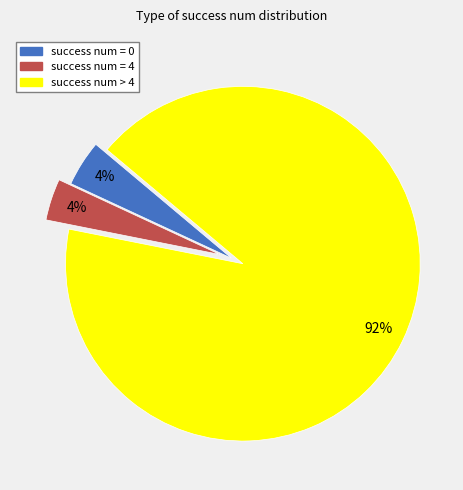

To the nearest percent, what is the average slice percentage?

33%